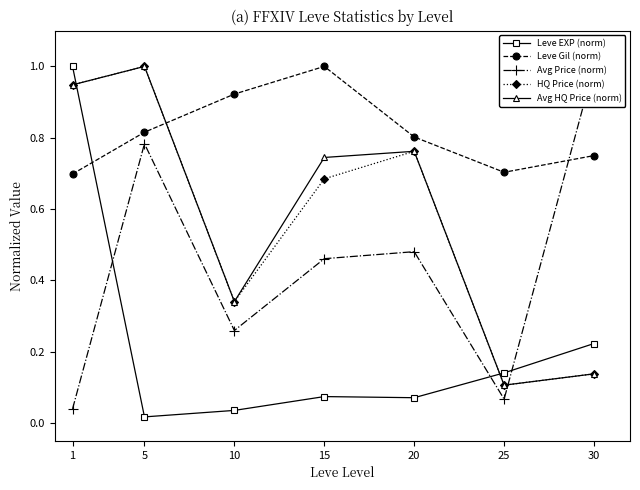

What is the maximum value shown in the chart?

1.0